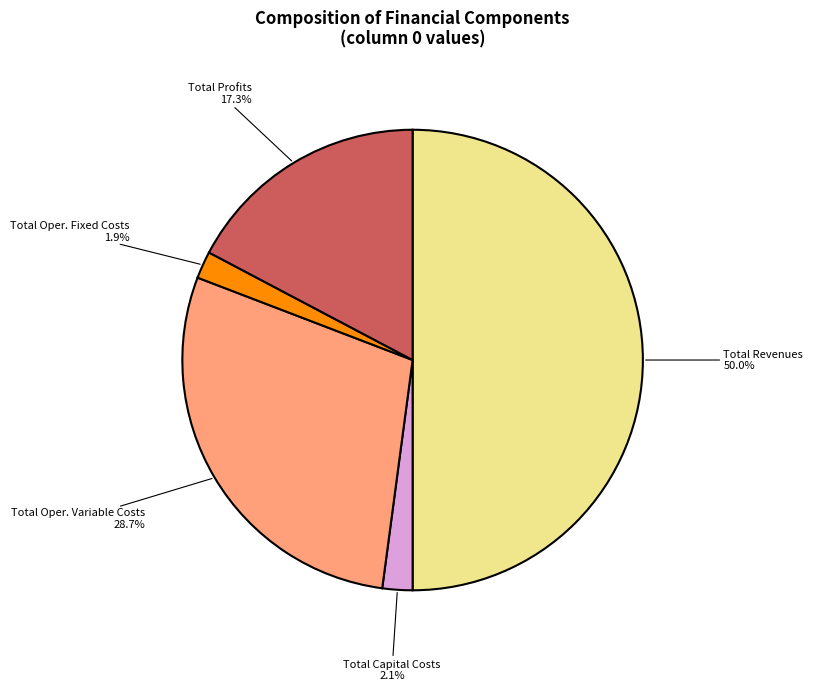

Between Total Oper. Variable Costs and Total Revenues, which is larger?

Total Revenues